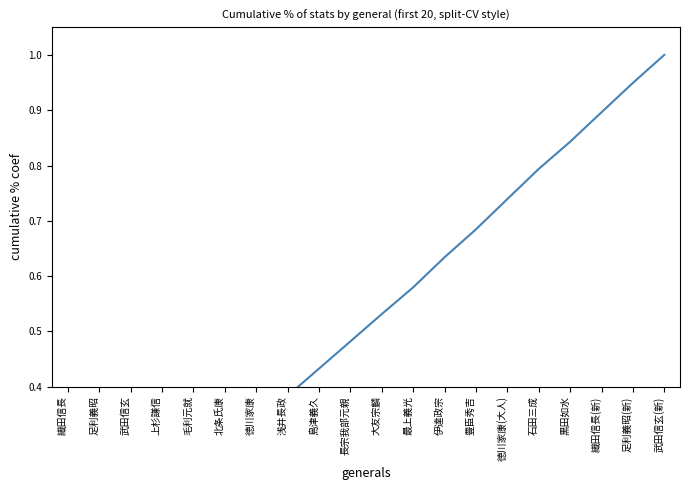

Reading right to left, what are all the values shown in this chart?

武田信玄(新)=1.0	足利義昭(新)=0.9	織田信長(新)=0.9	黒田如水=0.8	石田三成=0.8	徳川家康(大人)=0.7	豊臣秀吉=0.7	伊達政宗=0.6	最上義光=0.6	大友宗麟=0.5	長宗我部元親=0.5	島津義久=0.4	浅井長政=0.4	徳川家康=0.3	北条氏康=0.3	毛利元就=0.2	上杉謙信=0.2	武田信玄=0.1	足利義昭=0.1	織田信長=0.0